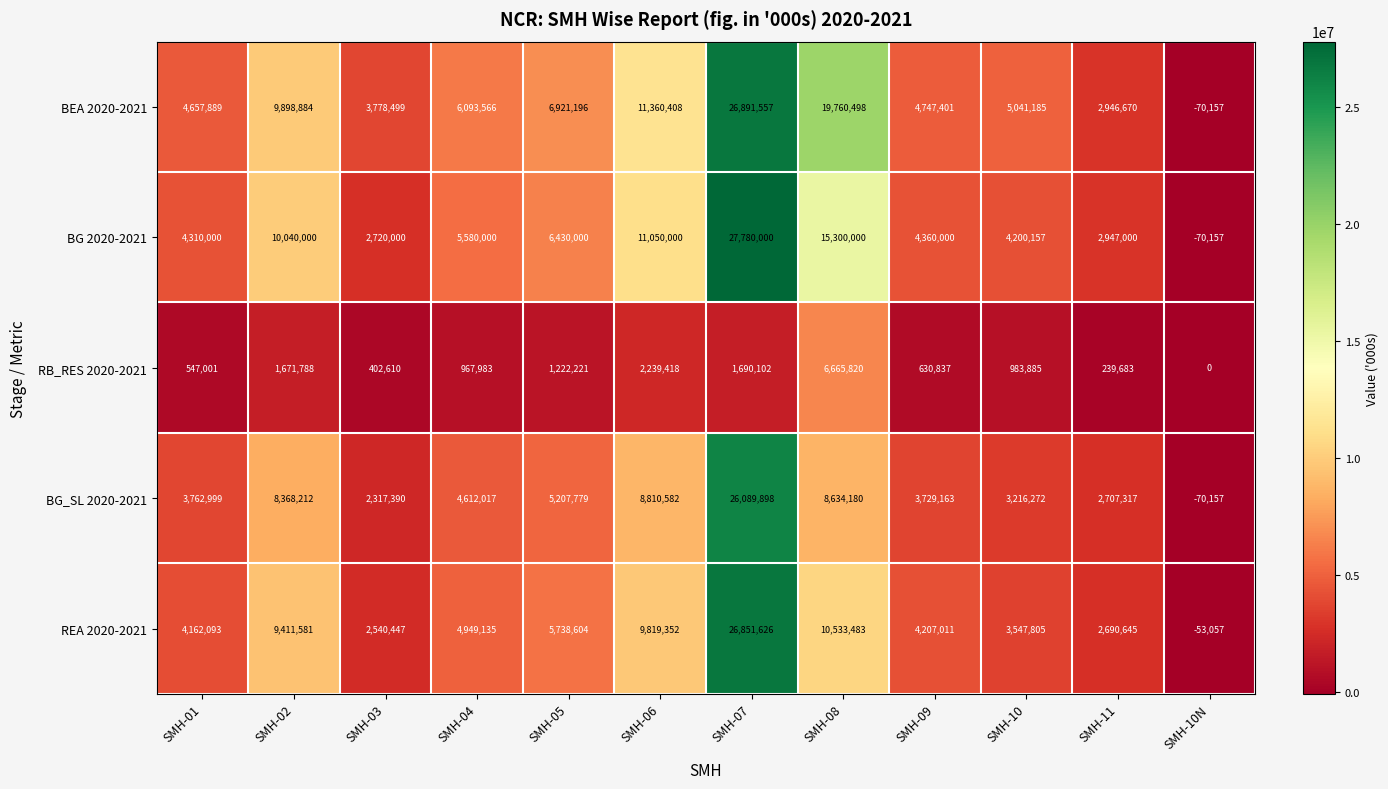

The value of RB_RES 2020-2021 at SMH-04 is 416512. True or false?

False